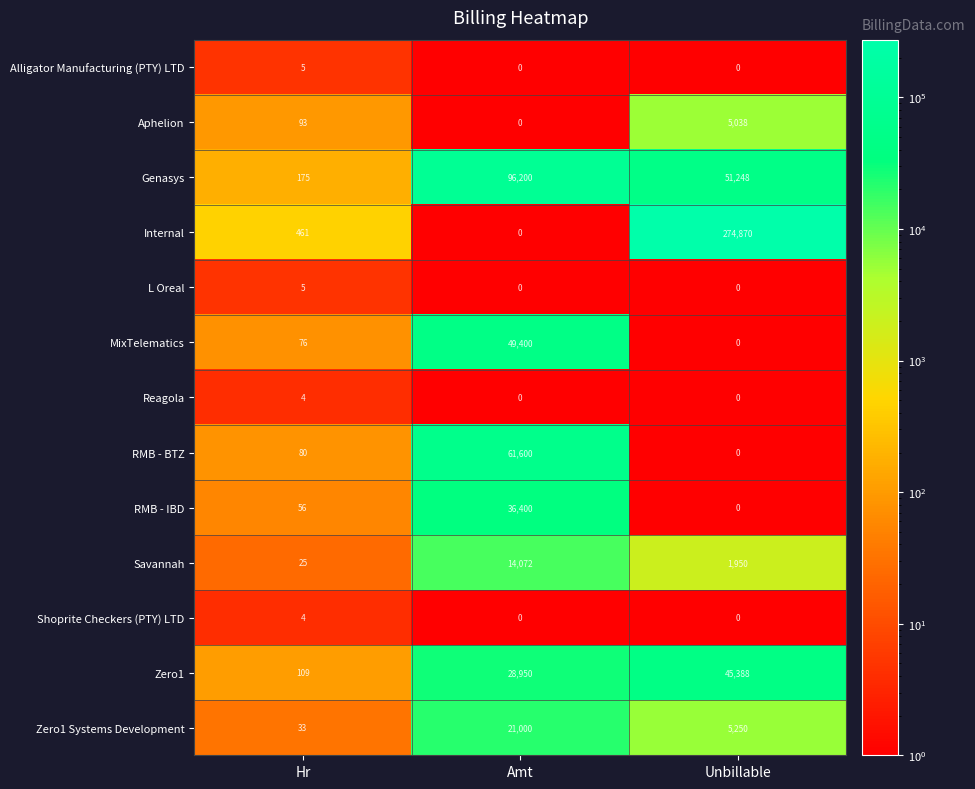

What is the sum of all Aphelion values?

5131